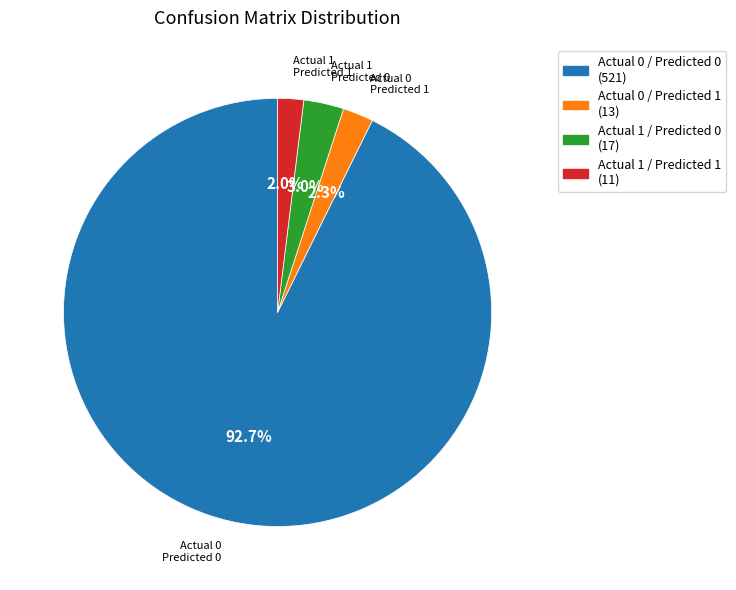

Approximately how many times larger is the value at Actual 0 / Predicted 1 compared to Actual 1 / Predicted 0?

0.8